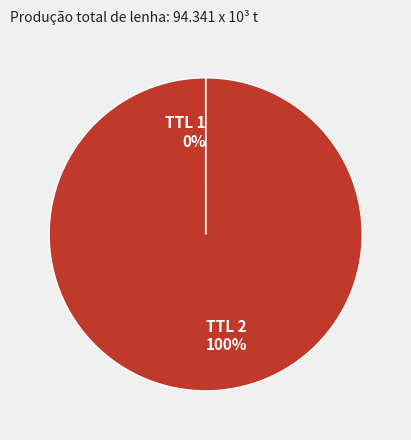

To the nearest percent, what percentage of the pie is TTL 2?

100%